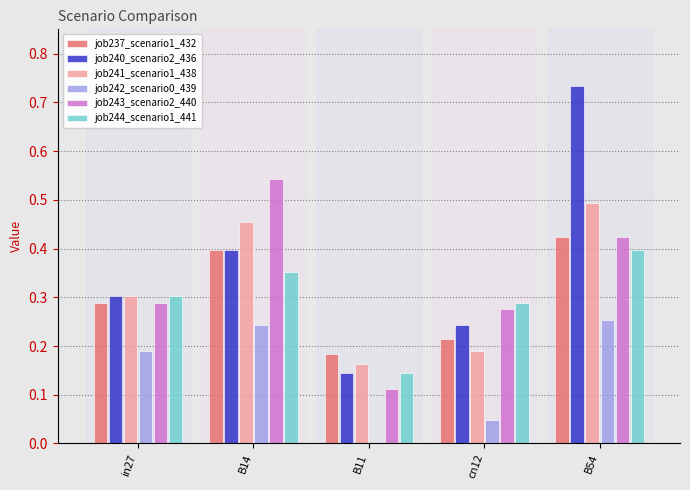

Which series changed the most between in27 and B14?

job243_scenario2_440